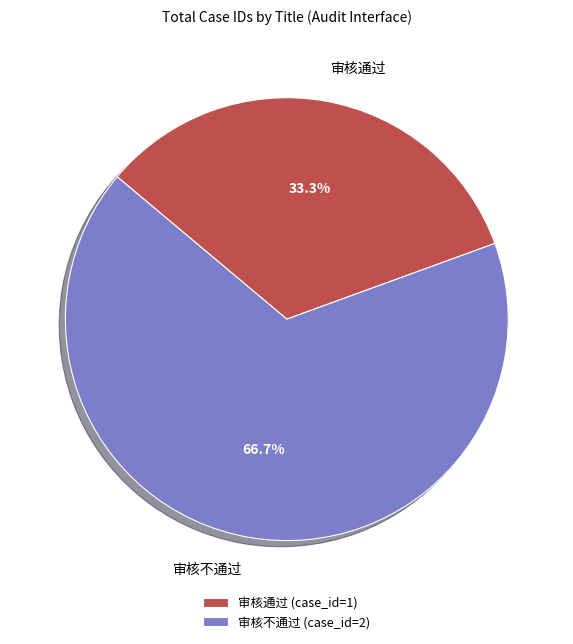

Which slice is the largest?

审核不通过